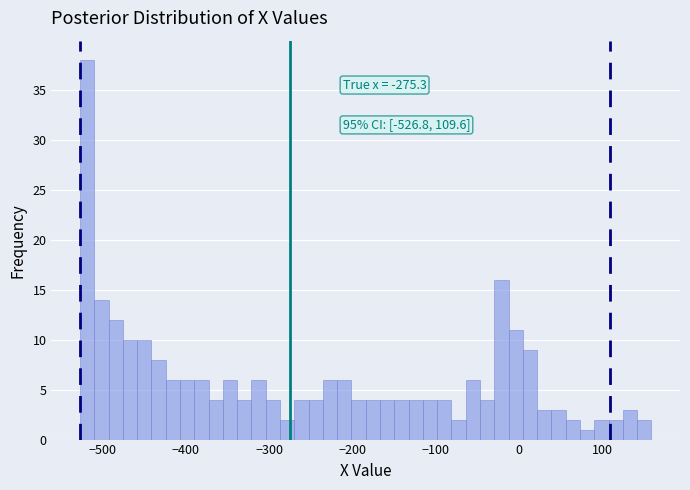

Around what value on the x-axis is the tallest bar? Give the approximate position of its centre, as read against the axis.

-520